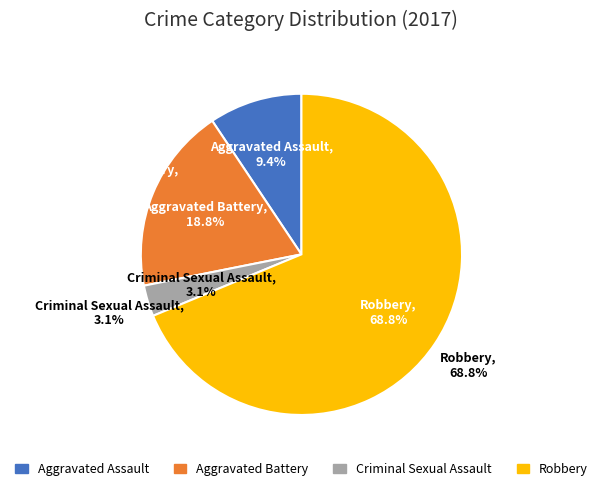

Combined, what portion of the pie is Aggravated Assault and Robbery?

78.1%